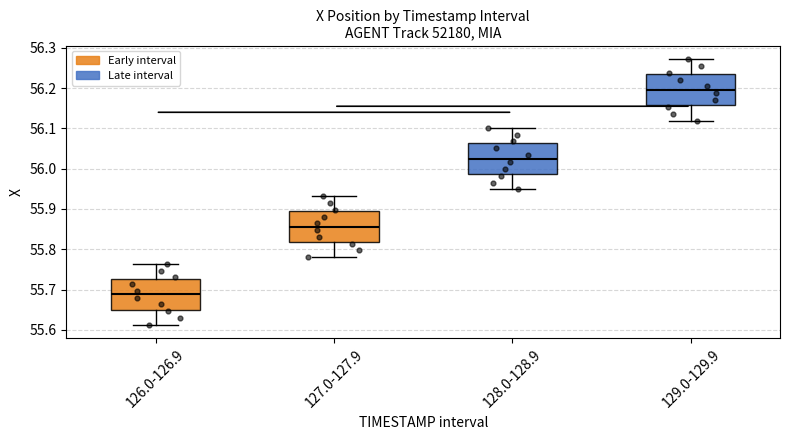

Reading left to right, read every box against the y-axis: the position of its median line, the range the box covers, and the ends of its whiskers. The values are not printed on the chart, so give them approximately, as read against the axis.

126.0-126.9: median 55.69, box 55.65 to 55.73, whiskers 55.61 to 55.76
127.0-127.9: median 55.86, box 55.82 to 55.89, whiskers 55.78 to 55.93
128.0-128.9: median 56.03, box 55.99 to 56.06, whiskers 55.95 to 56.10
129.0-129.9: median 56.20, box 56.16 to 56.23, whiskers 56.12 to 56.27